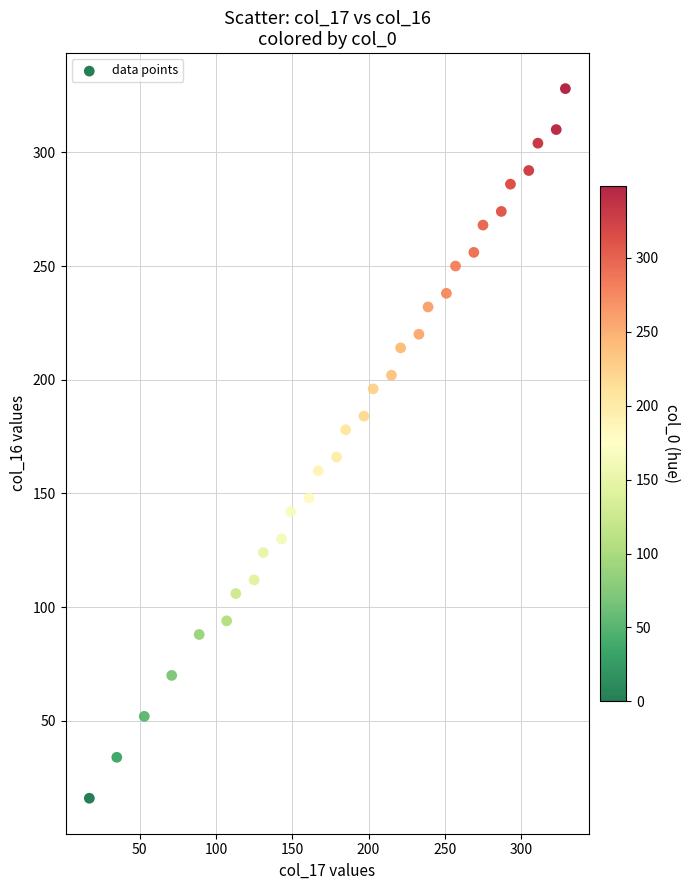

What is the range of X values (max minus min)?

312